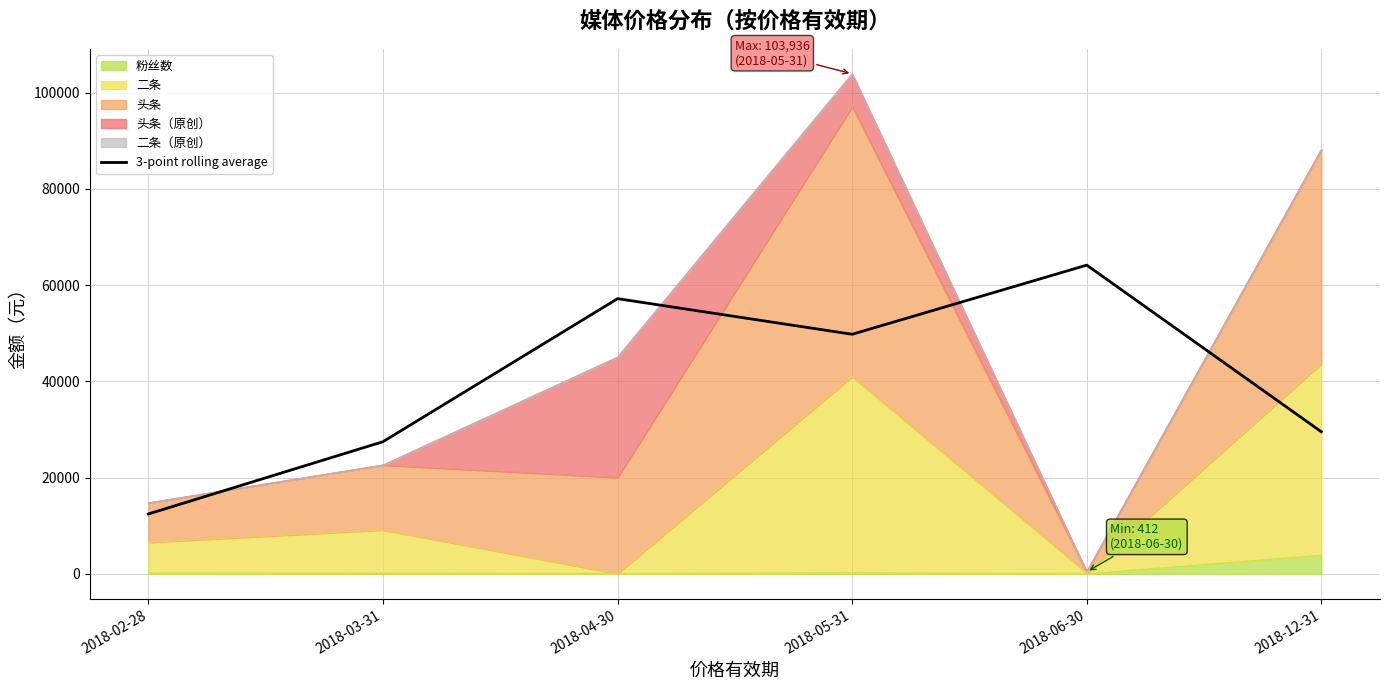

True or false: the data shows 49800.0 at 2018-05-31.

True